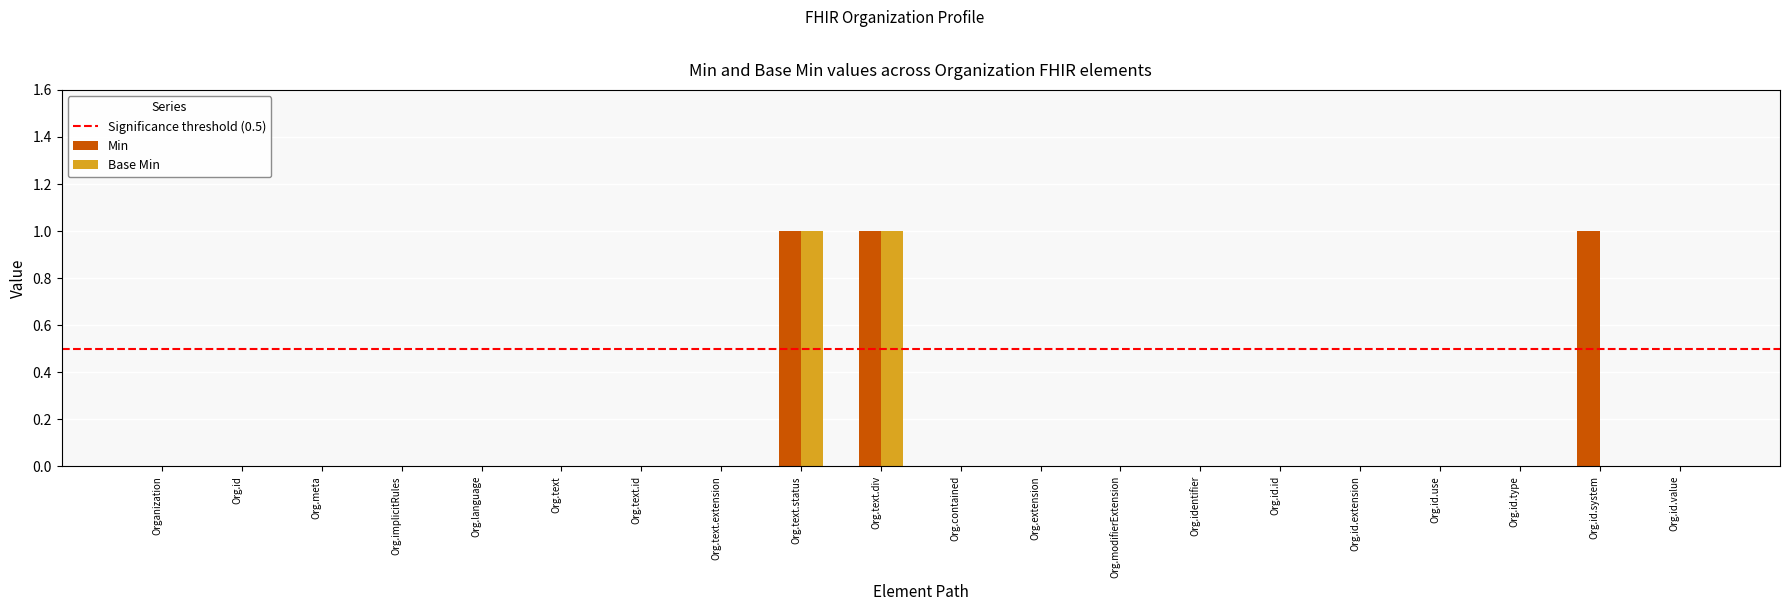

What is the sum of all Min values?

3